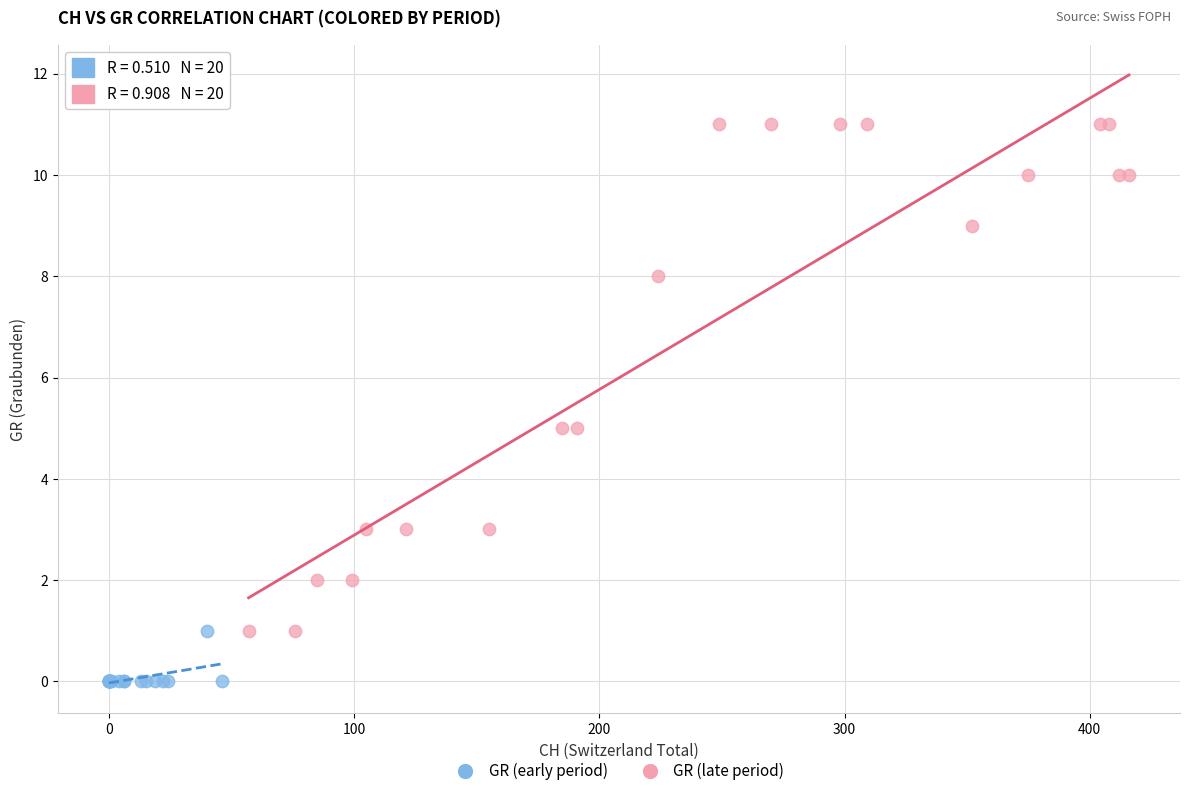

Which series contains the highest Y value?

GR (late period)